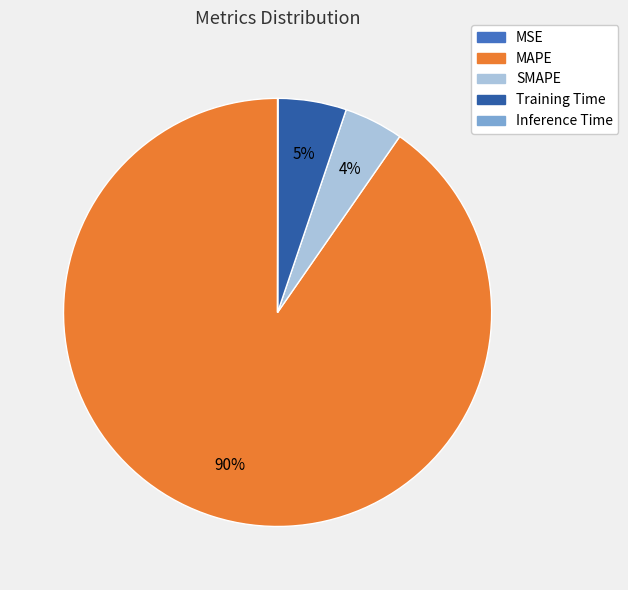

The MAPE slice represents 90% of the pie. True or false?

True